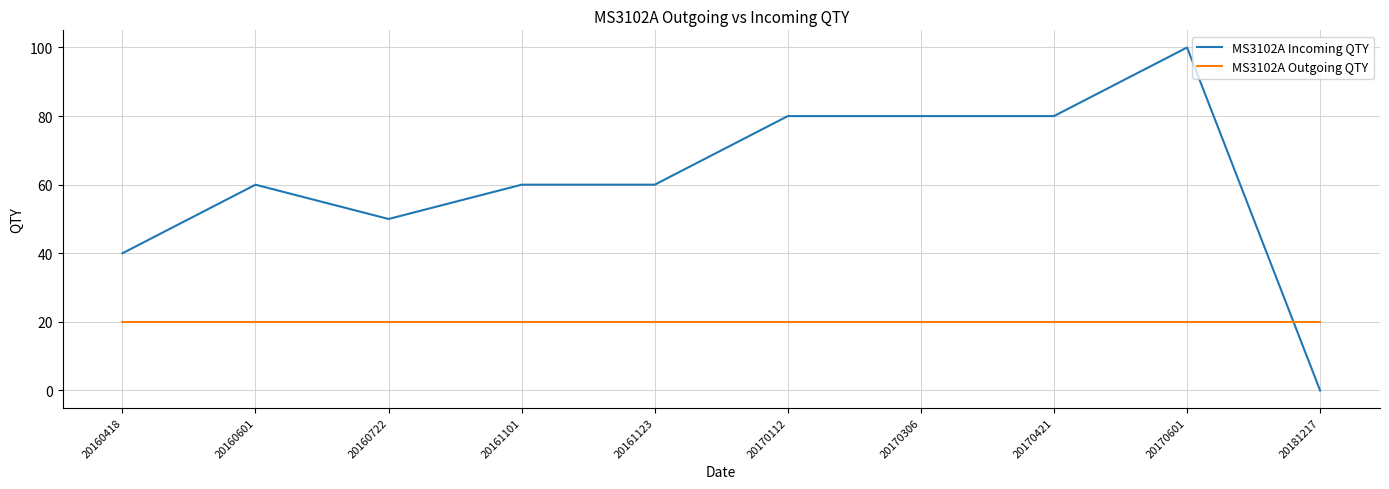

Does the chart display data point markers on the line(s)?

No